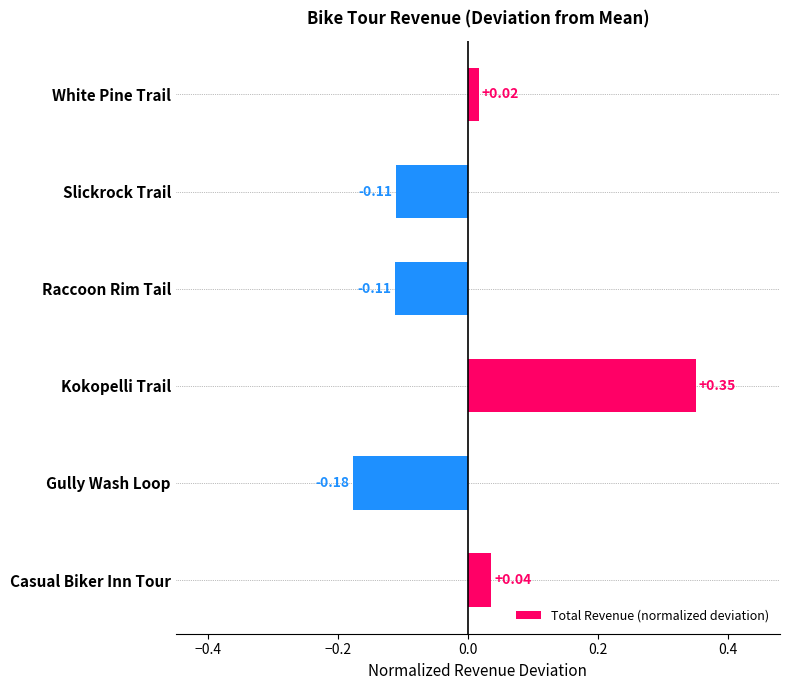

How many values are below zero?

3